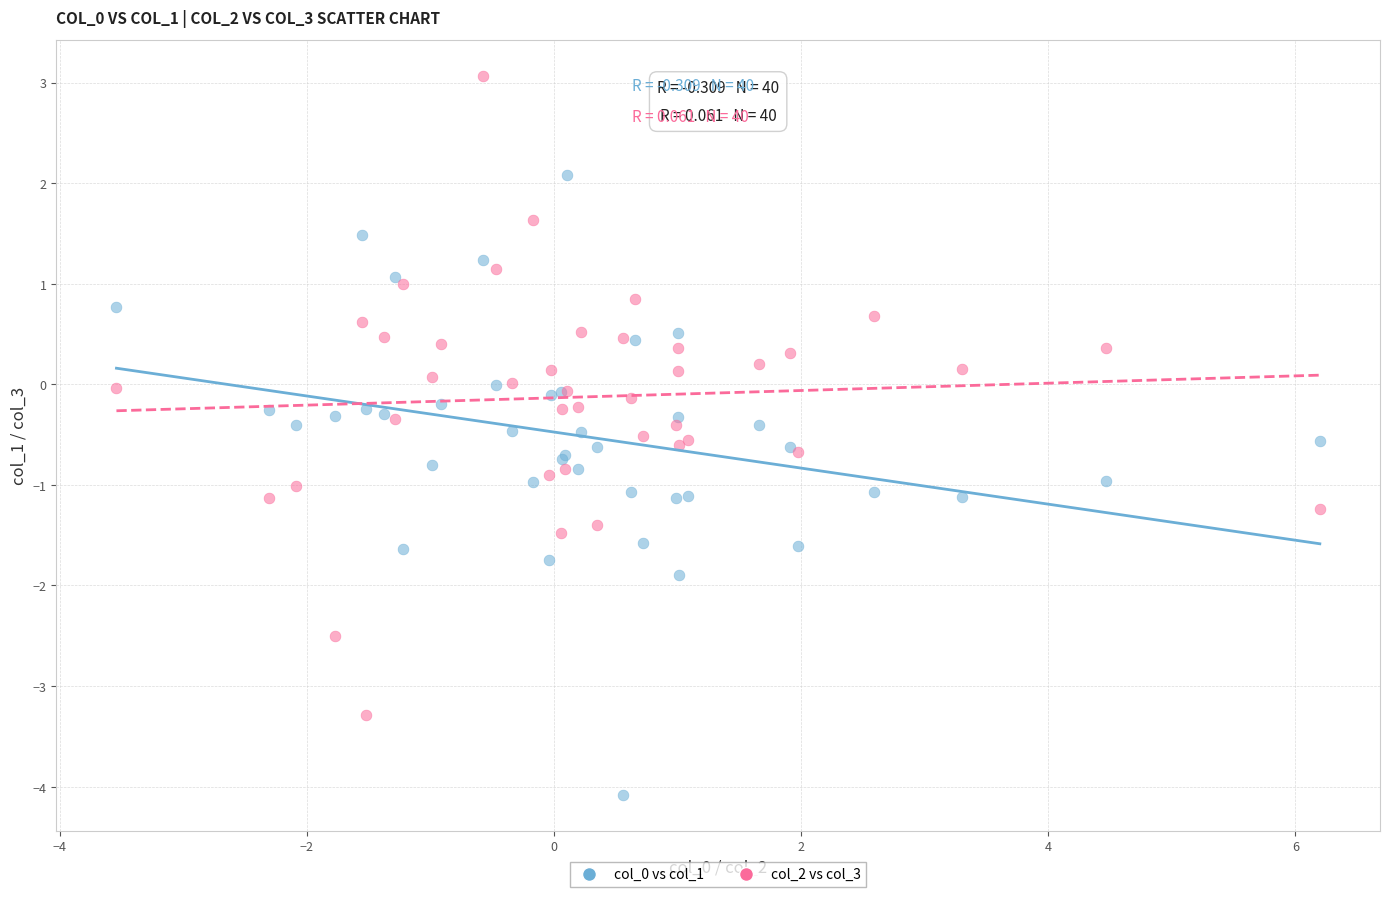

What is the X range (max minus min) for the scatter plot?

9.7